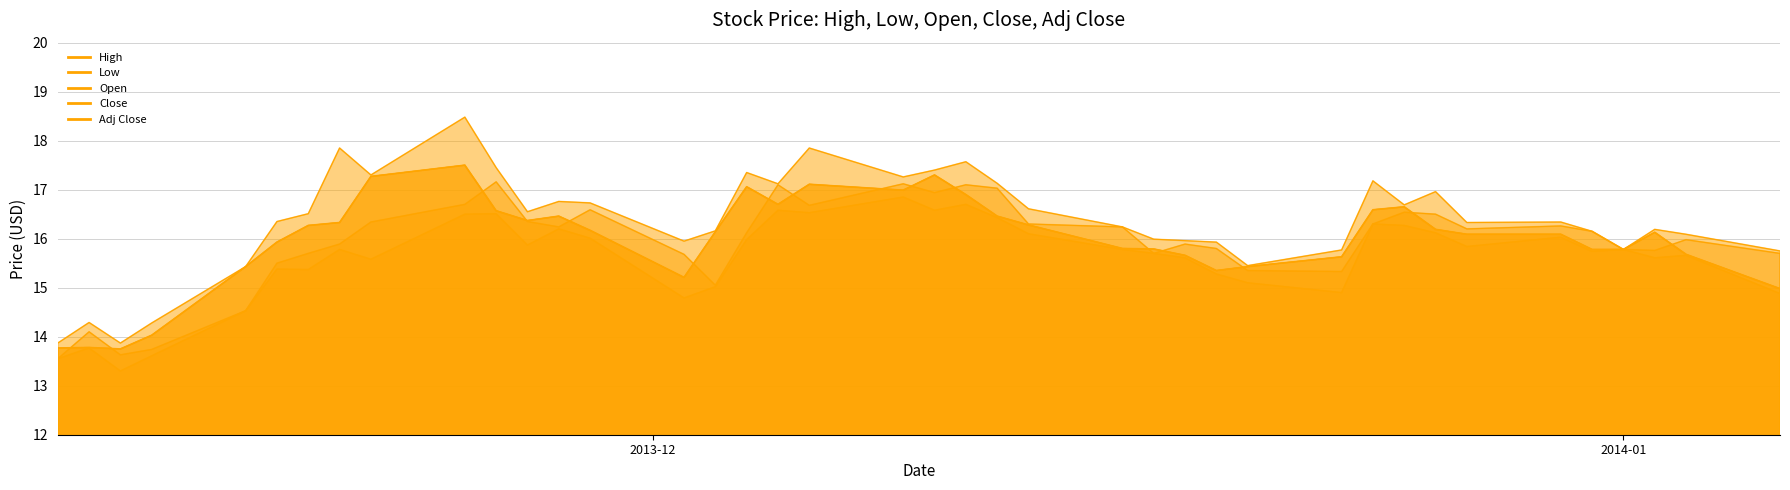

Between 2013-12-03 and 2013-12-27, which series saw the biggest shift?

Open